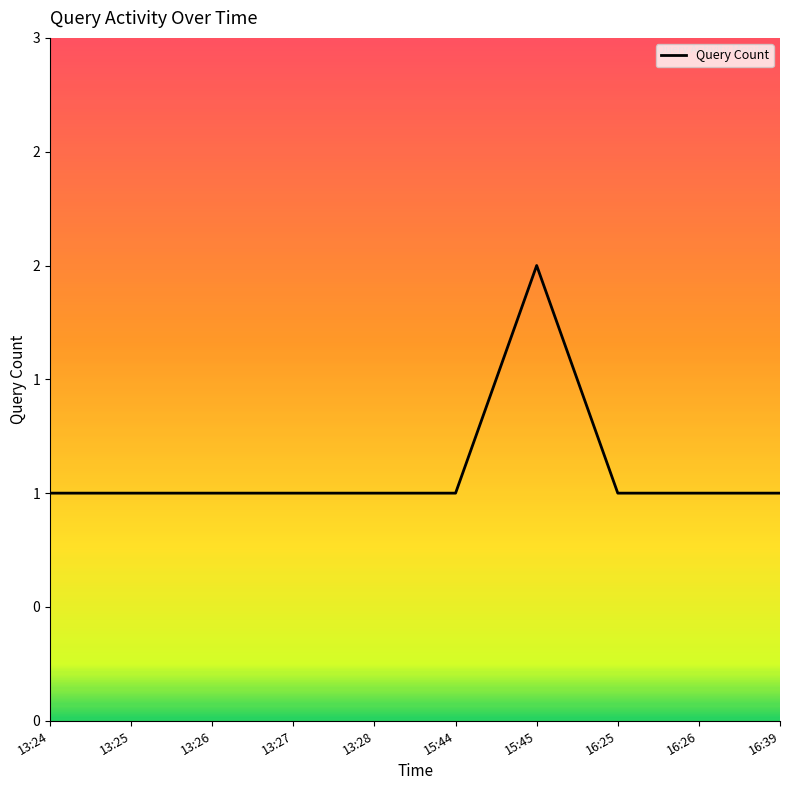

What is the ratio of the value at 13:26 to the value at 16:39?

1.0